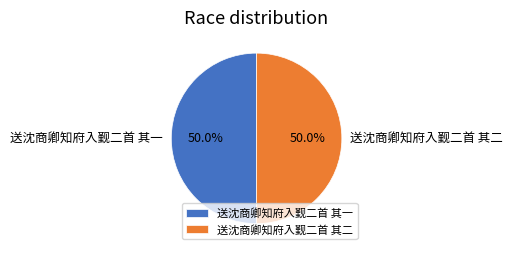

Is it true that 送沈商卿知府入觐二首 其一 is 55% of the pie?

False